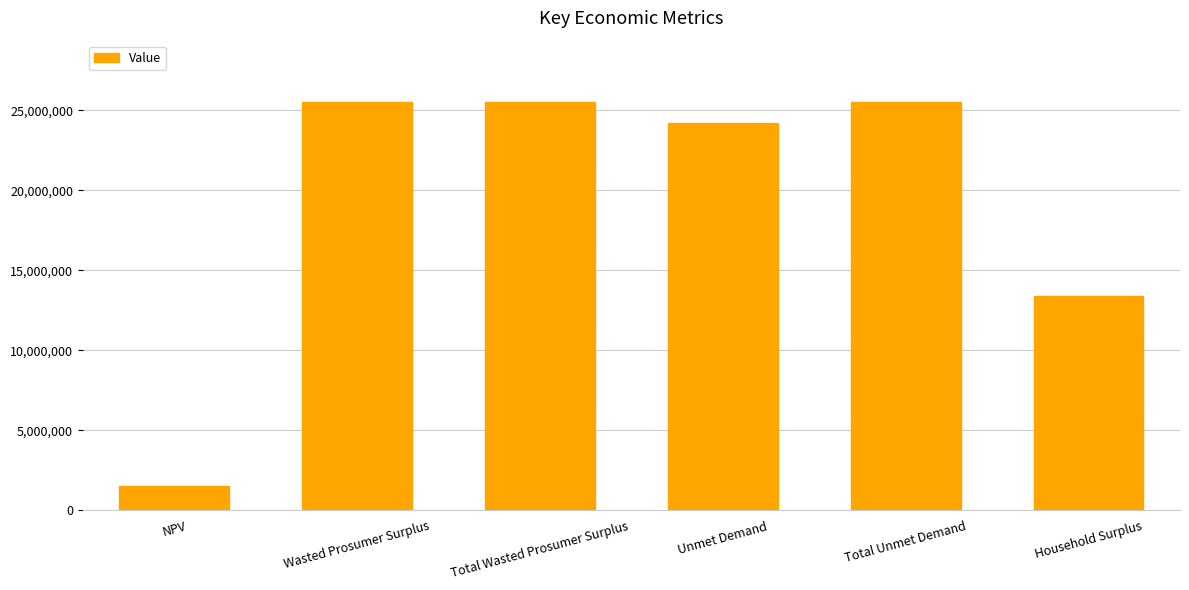

How many data points are above 25481635?

3